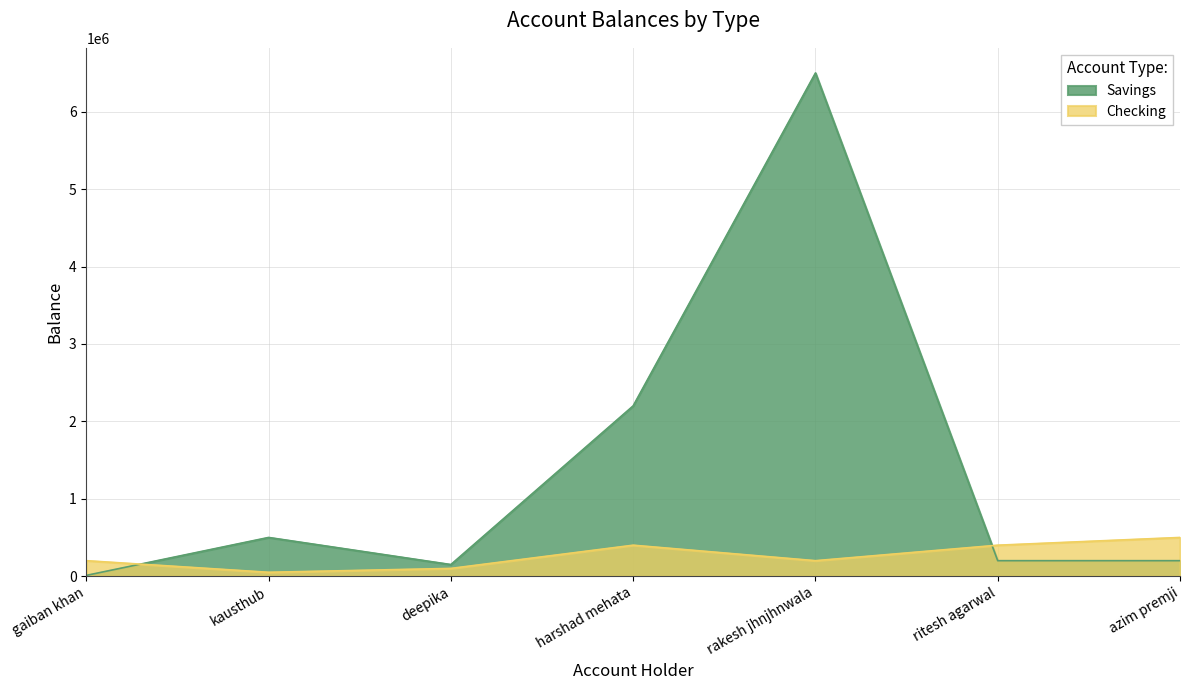

List the series in order of their peak value, lowest first.

Checking, Savings